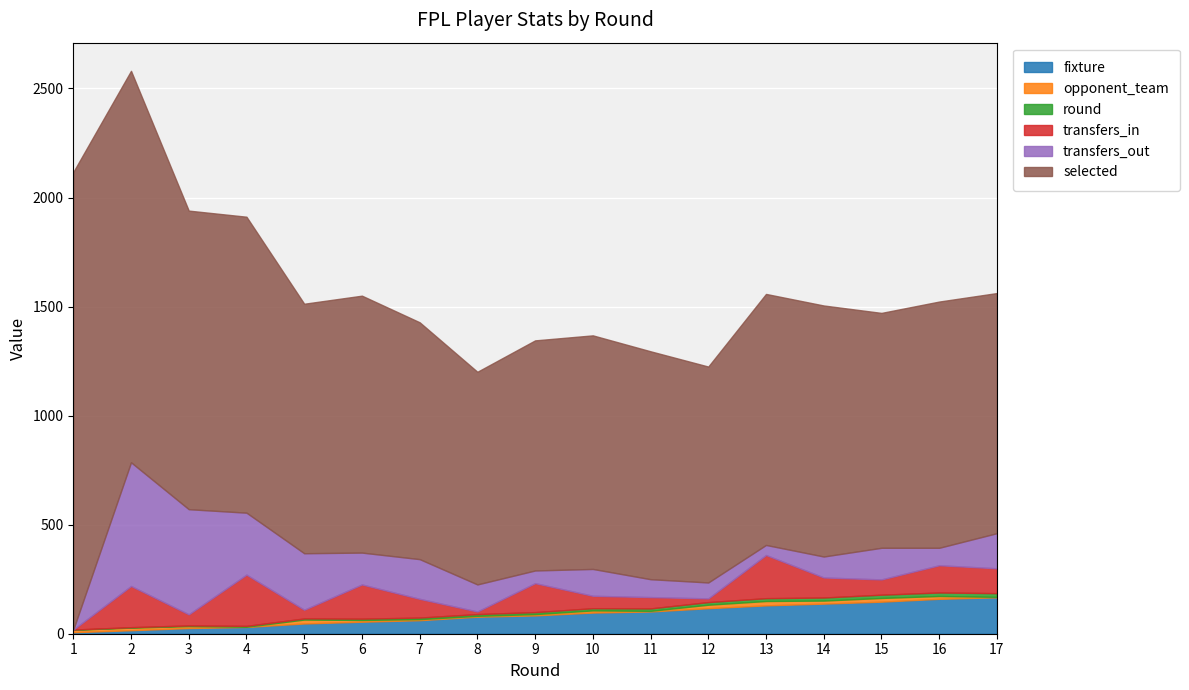

What are all the series names shown in the legend?

fixture, opponent_team, round, transfers_in, transfers_out, selected